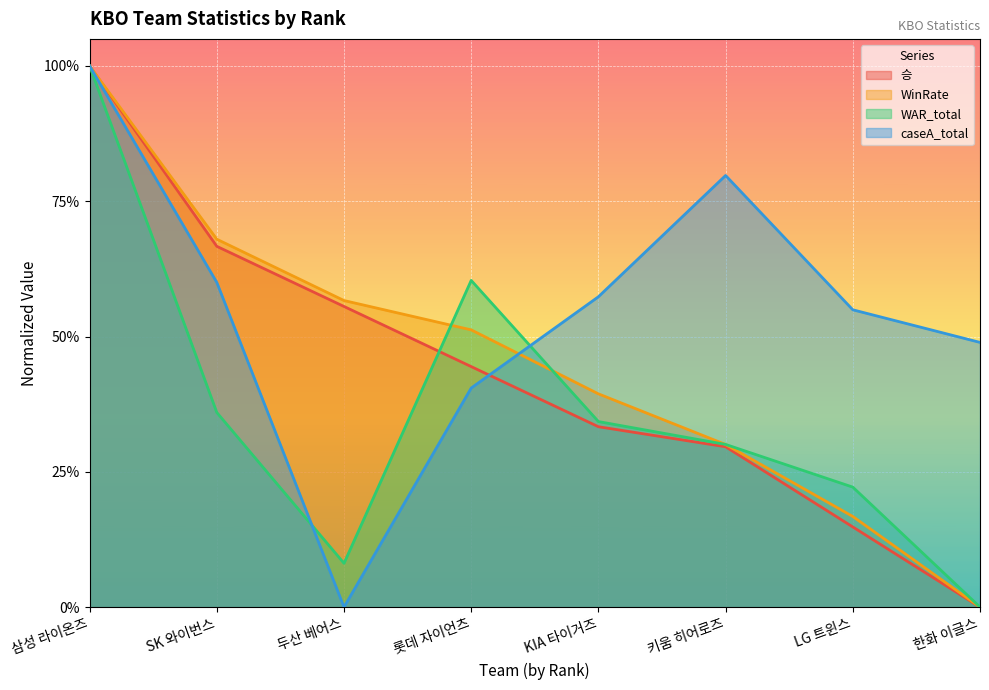

Reading right to left, what are all the values shown in this chart?

승: 0.0	0.1	0.3	0.3	0.4	0.6	0.7	1.0
WinRate: 0.0	0.2	0.3	0.4	0.5	0.6	0.7	1.0
WAR_total: 0.0	0.2	0.3	0.3	0.6	0.1	0.4	1.0
caseA_total: 0.5	0.5	0.8	0.6	0.4	0.0	0.6	1.0